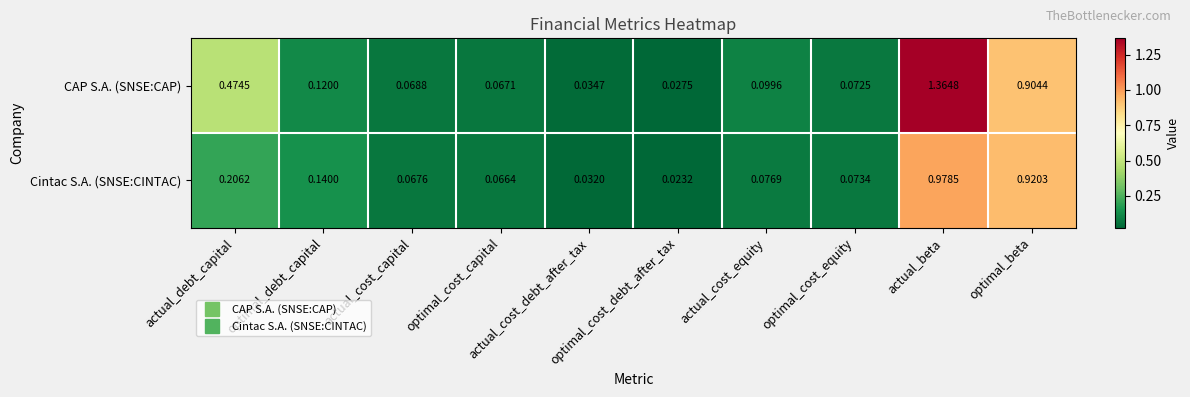

Which series has the largest range (max minus min)?

CAP S.A. (SNSE:CAP)